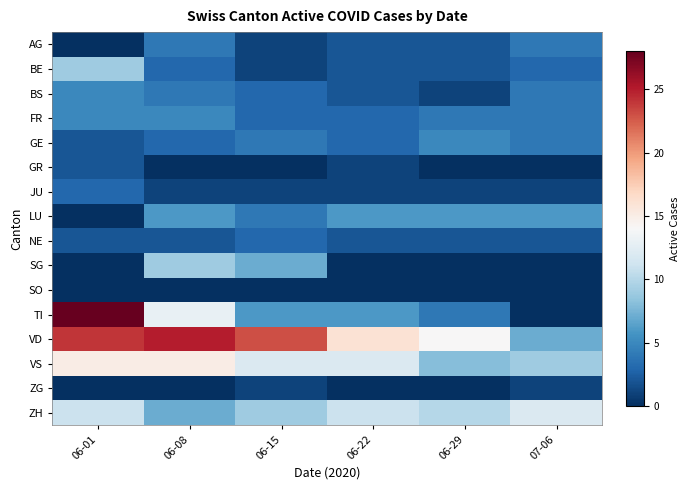

What is the spread (max minus min) of values at 06-22?

16